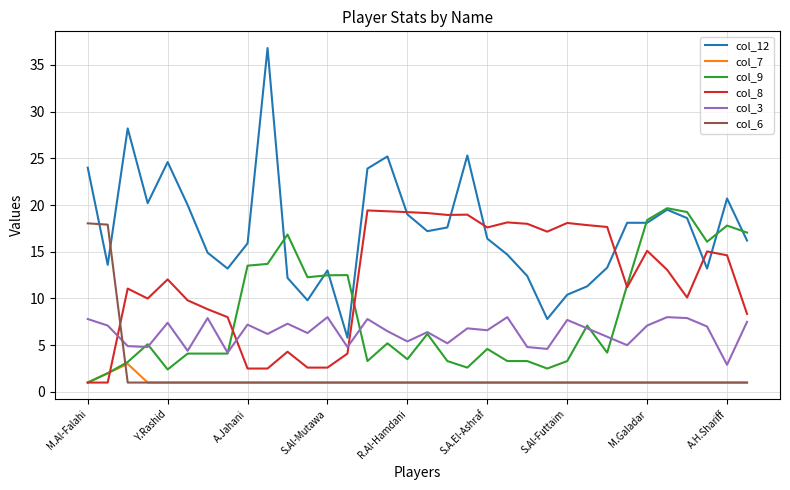

True or false: col_12 and col_7 cross at least once.

False